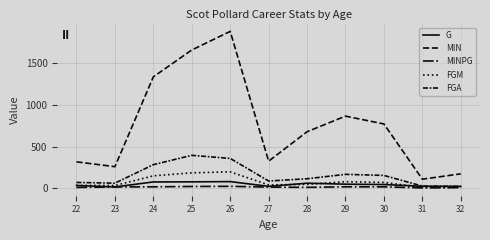

At which label is FGA closest to 209?

29